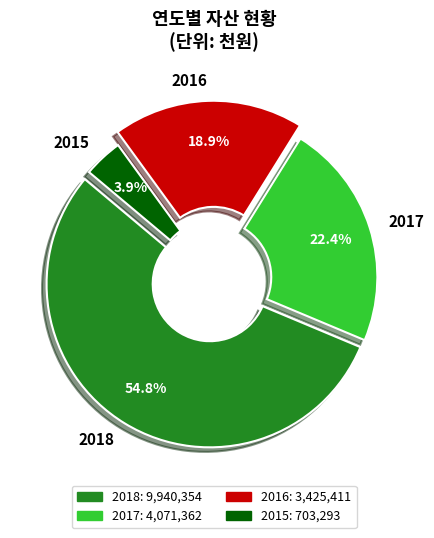

What is the ratio of the value at 2016 to the value at 2017?

0.8